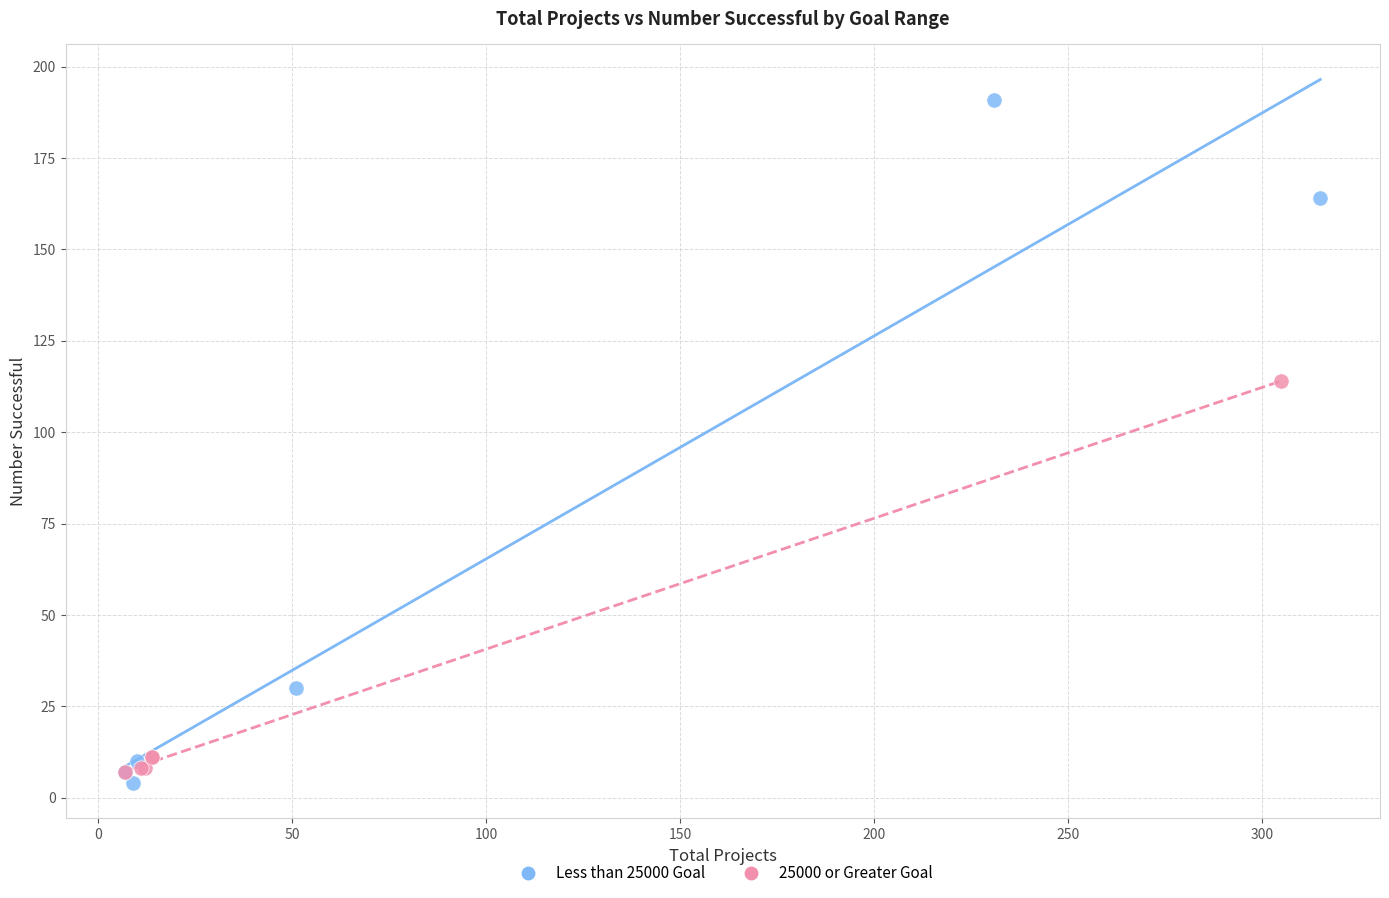

Which series reaches the maximum Y coordinate?

Less than 25000 Goal